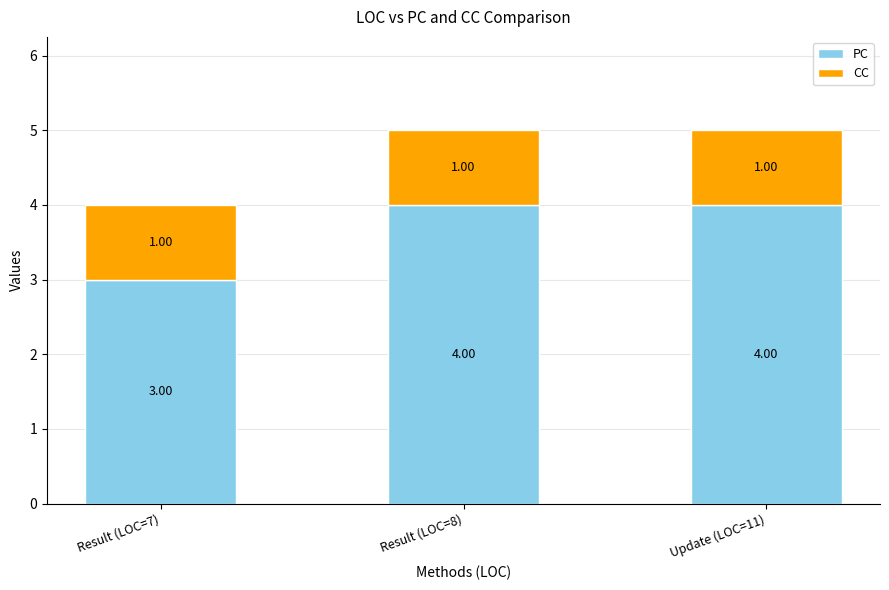

What is the total value across all series at Result (LOC=7)?

4